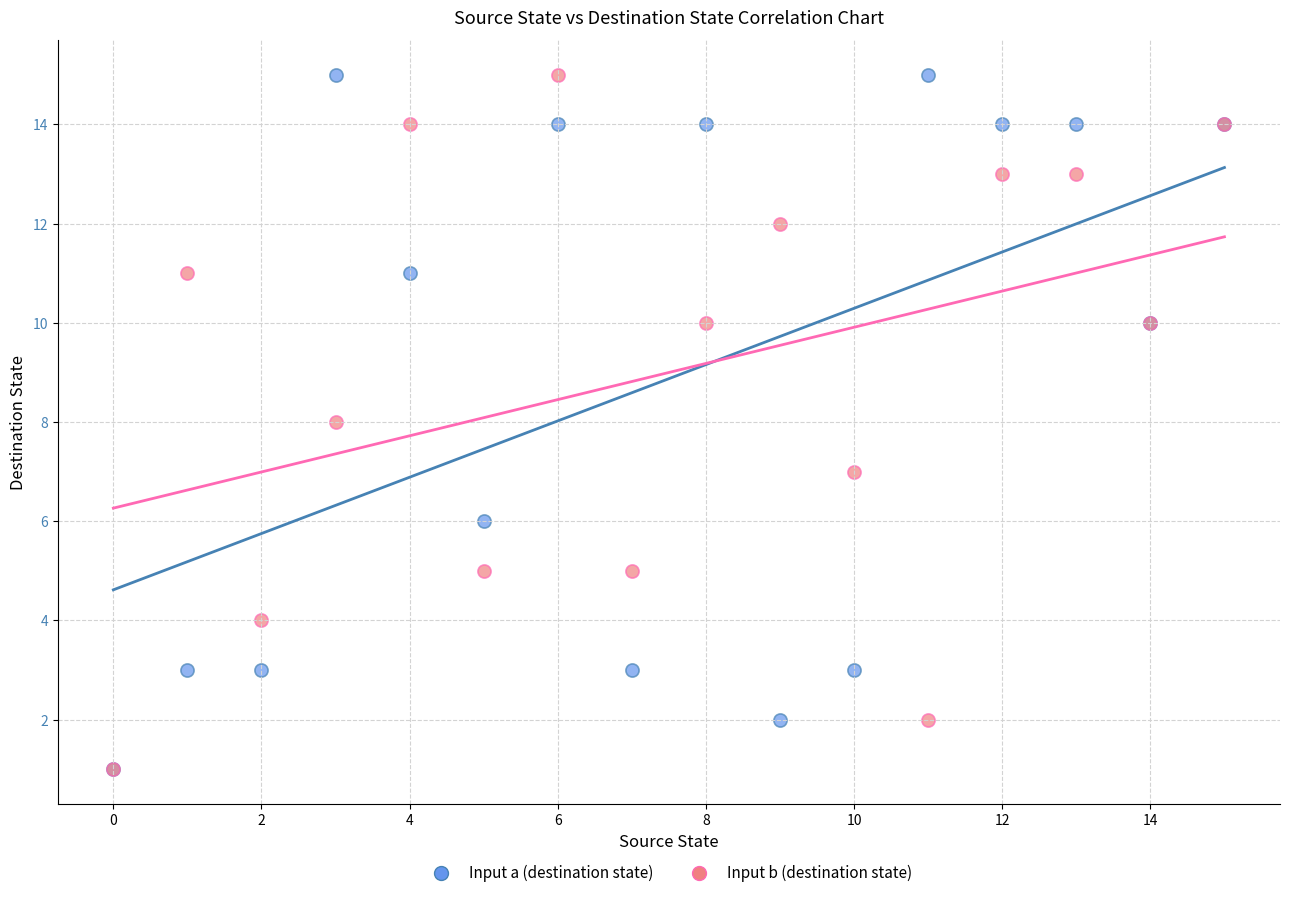

What are all the series names shown in the legend?

Input a (destination state), Input b (destination state)